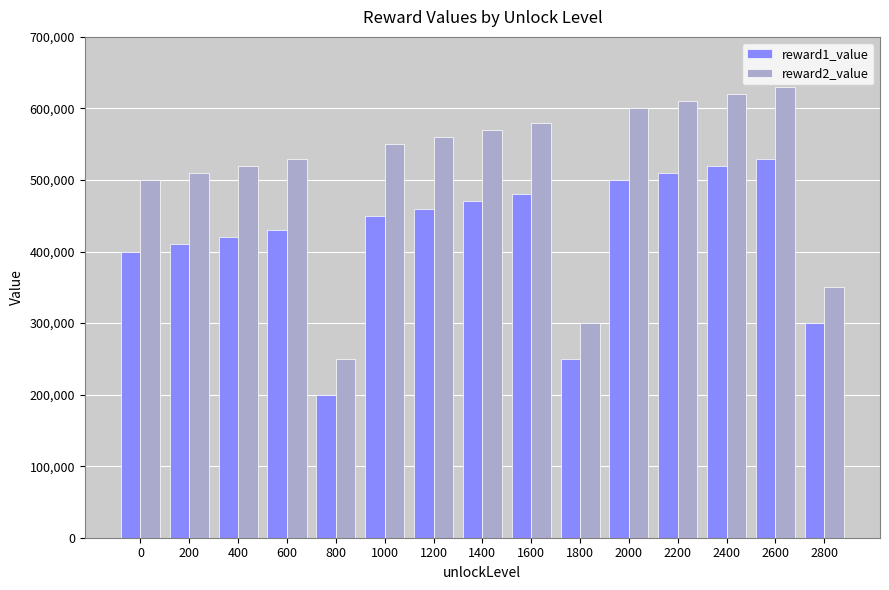

Rank the series by their maximum value, from highest to lowest.

reward2_value, reward1_value